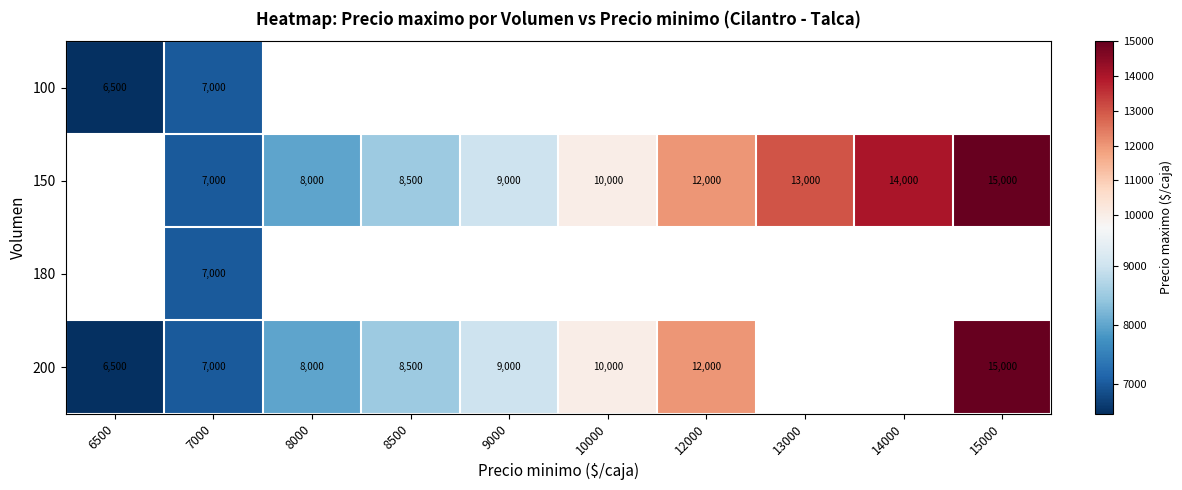

What is the difference between the 150 values at 8500 and 8000?

500